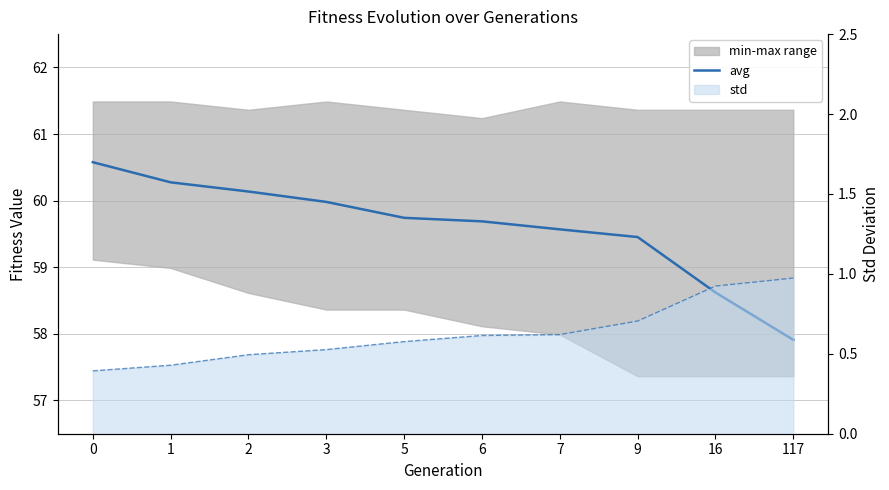

Is the value of avg at 7 greater than the value of std line at 2?

Yes